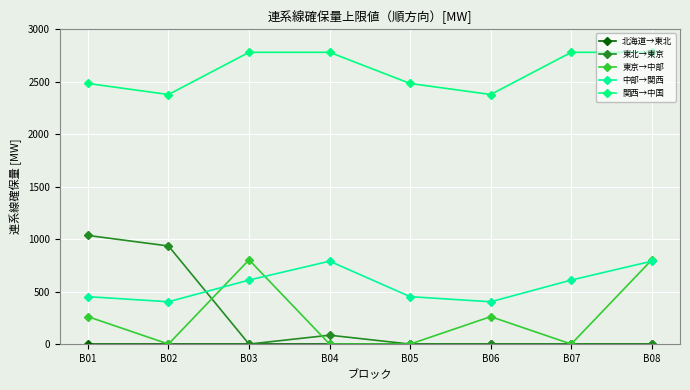

How many interior local valleys does the 東北→東京 series have?

1